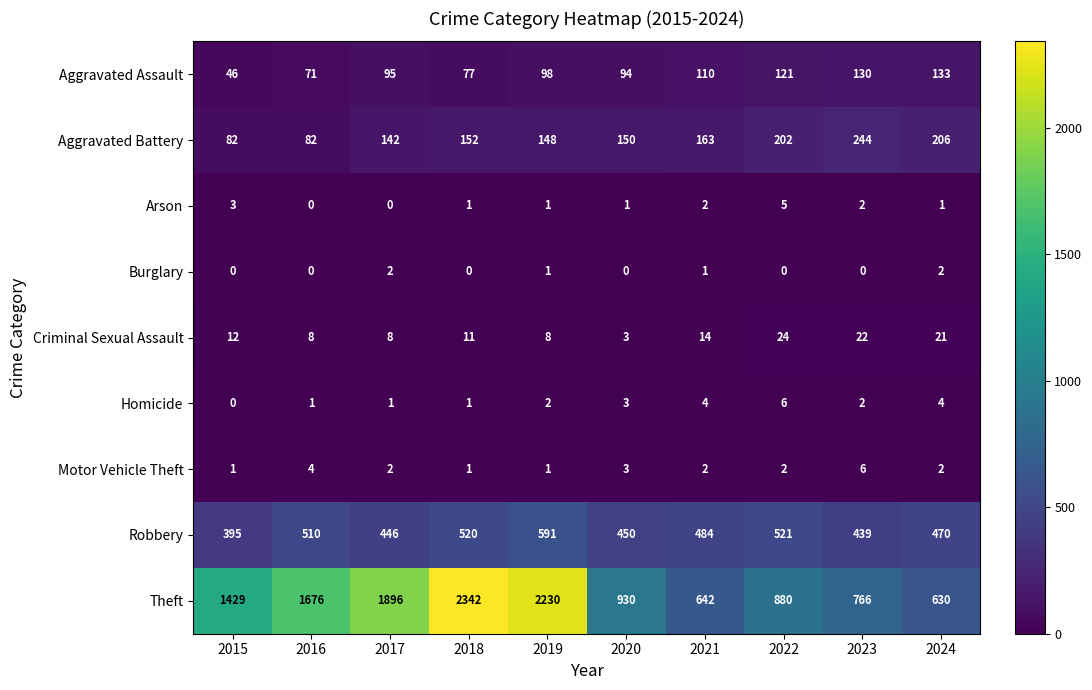

Count the number of data series in this chart.

9